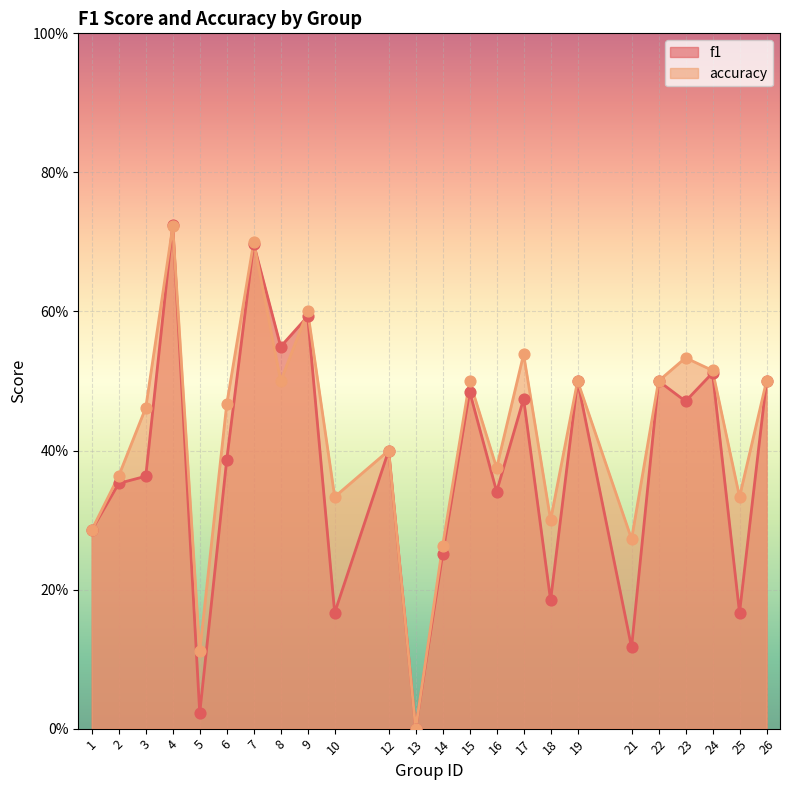

At how many categories does at least one series exceed 0?

23